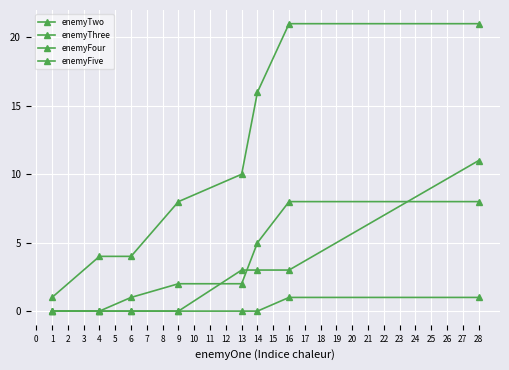

How many values in the enemyFour series are below 3?

4